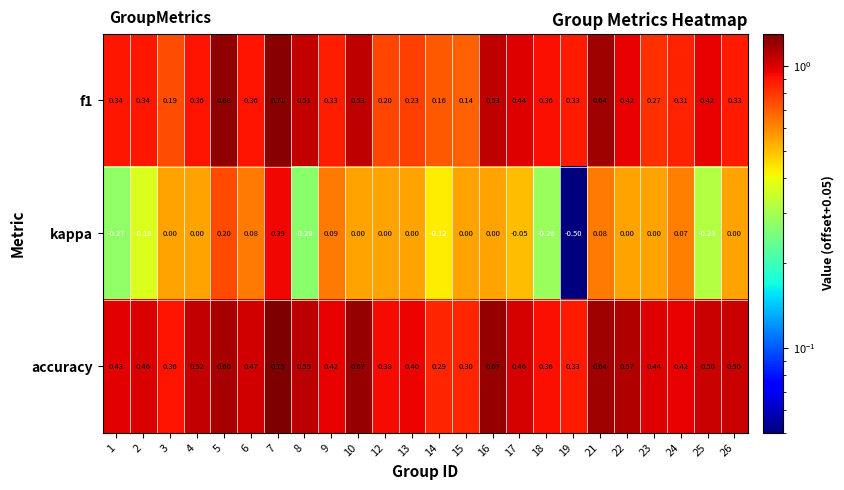

Which label corresponds to the smallest value in the chart?

19